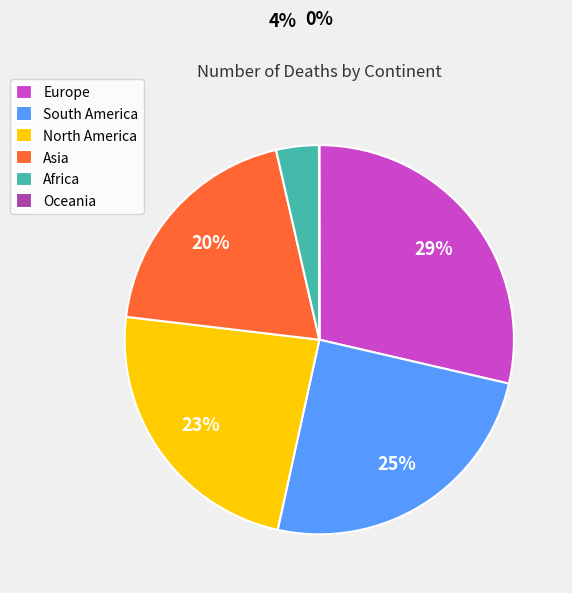

Is there a majority slice in this chart?

No